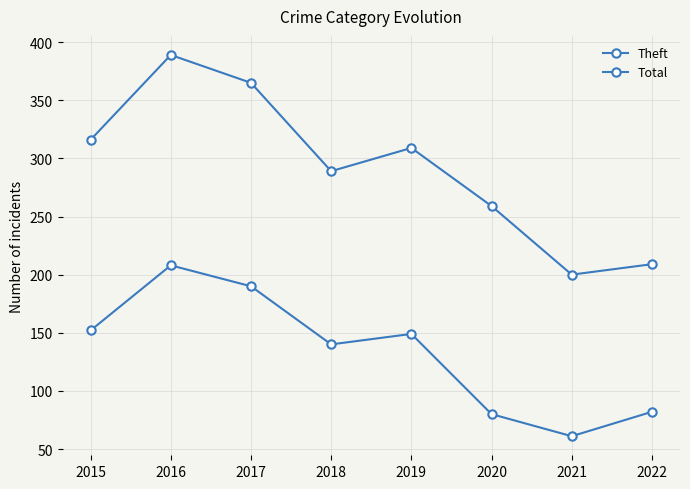

The value of Theft at 2022 is 36. True or false?

False